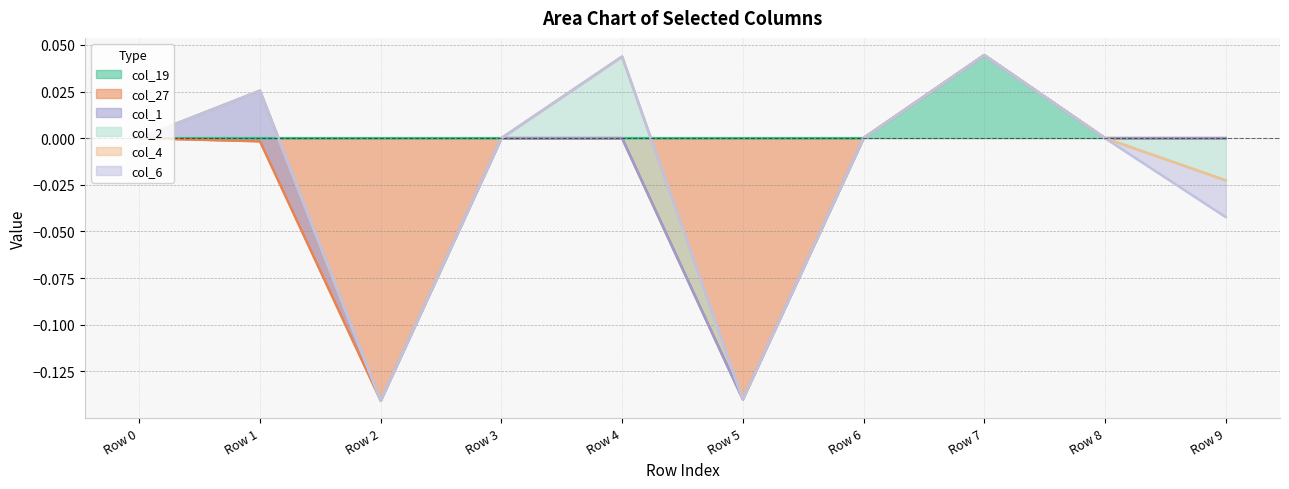

Which series has the largest total across all categories?

col_19